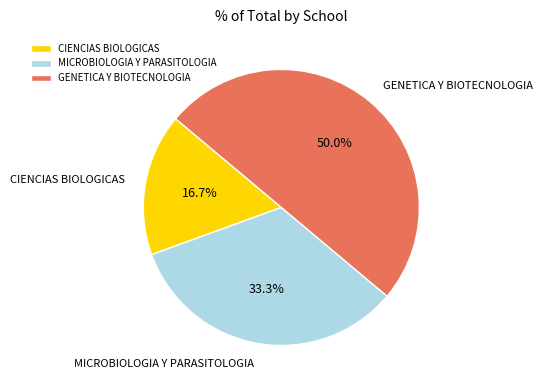

To the nearest percent, what is the combined percentage of MICROBIOLOGIA Y PARASITOLOGIA and GENETICA Y BIOTECNOLOGIA?

83%